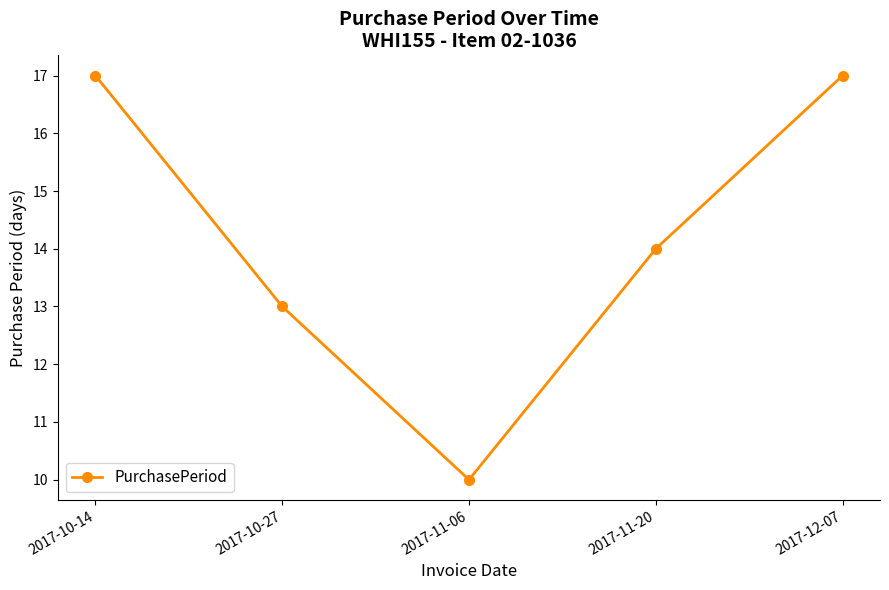

How many values are between 13 and 17?

4